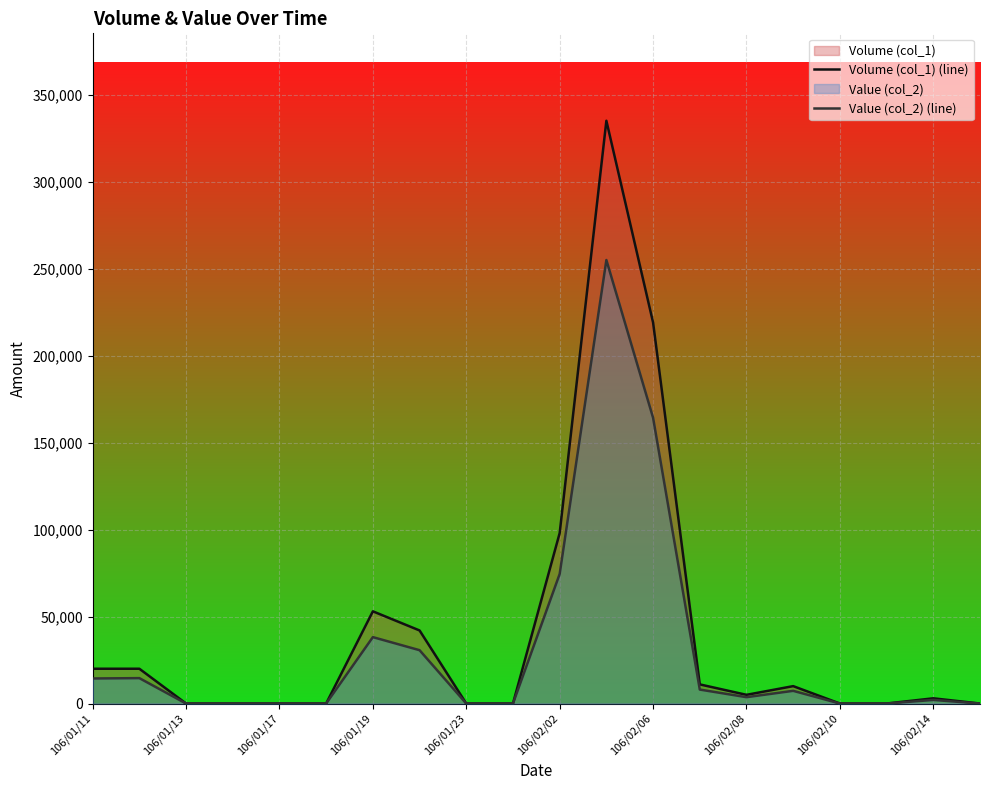

At how many categories does at least one series exceed 249774?

1